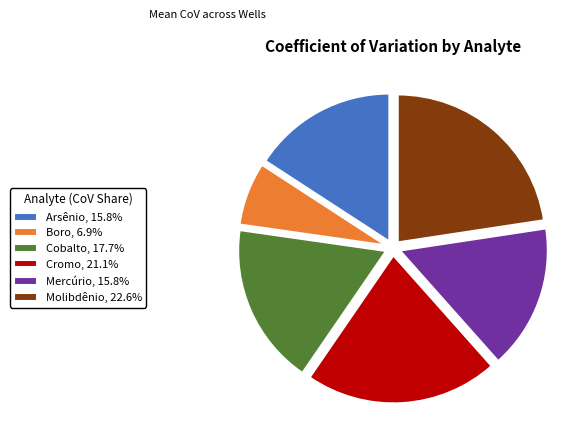

Does Cobalto, 17.7% represent more than half of the total?

No